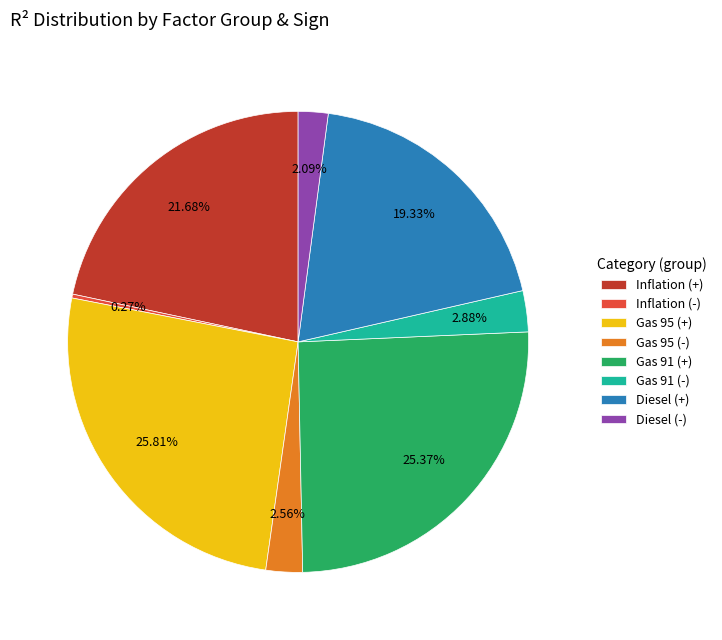

Approximately how many times larger is the value at Diesel (+) compared to Diesel (-)?

9.2